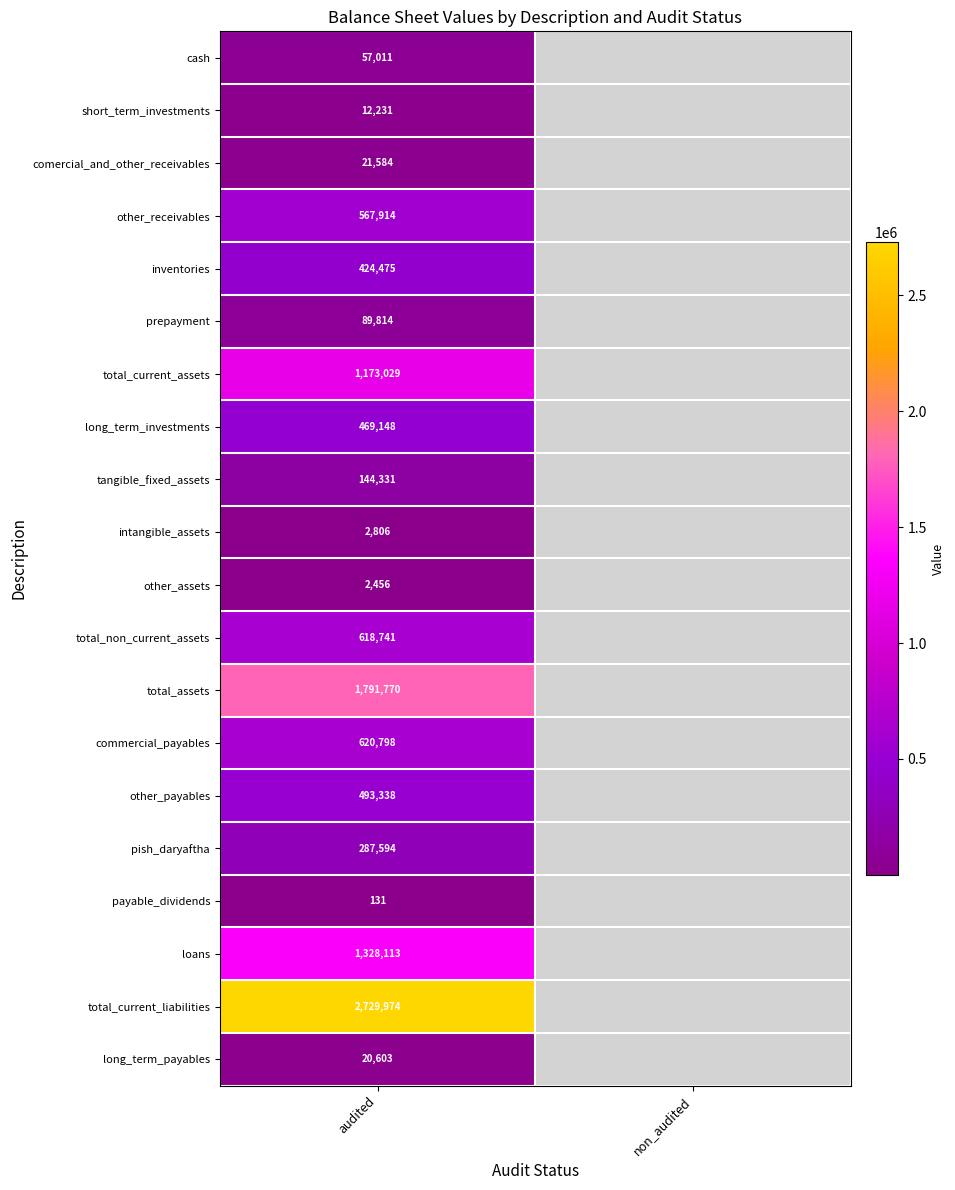

What is the spread (max minus min) of values at audited?

2729843